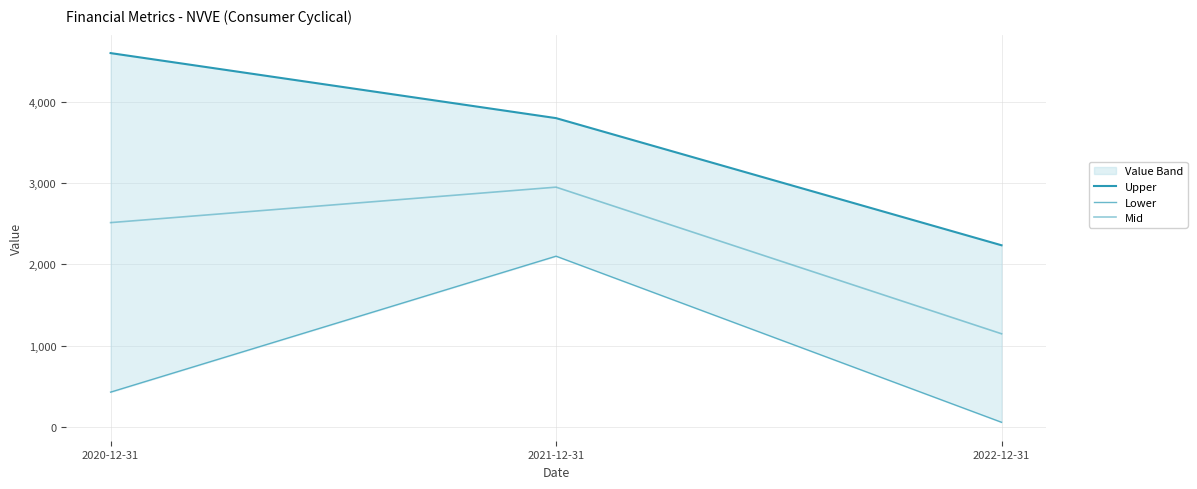

Reading right to left, transcribe all the data shown in this chart.

Upper: 2235.9	3800.0	4600.0
Lower: 58.3	2101.5	429.0
Mid: 1147.1	2950.8	2514.5